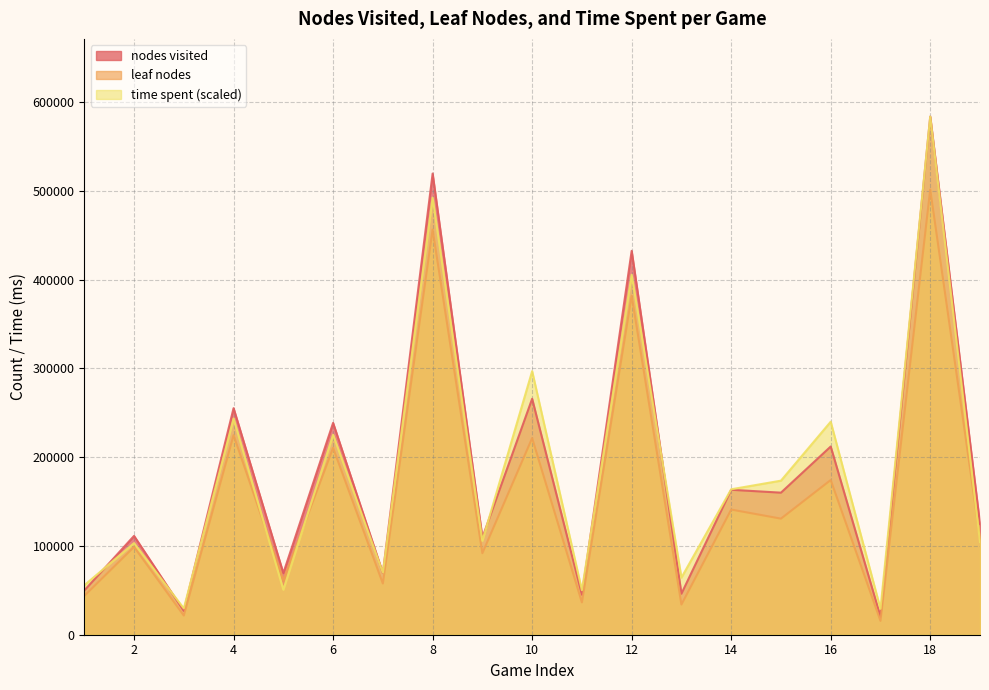

At which category does time spent reach its first local peak?

2